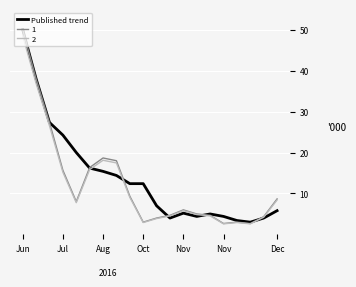

What is the maximum value shown in the chart?

50.0